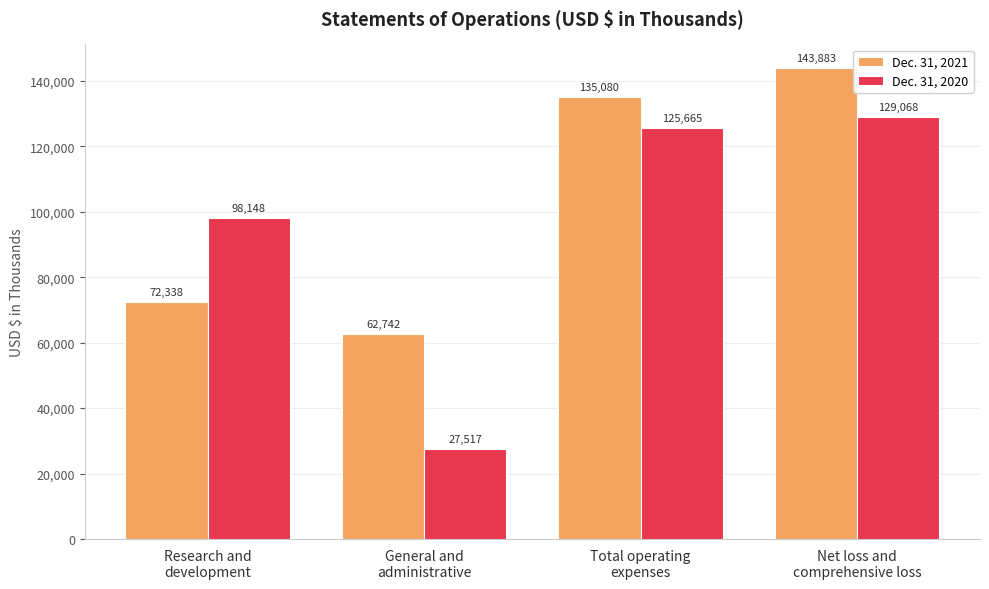

Count the Dec. 31, 2021 values in the range 72338 to 143883.

3